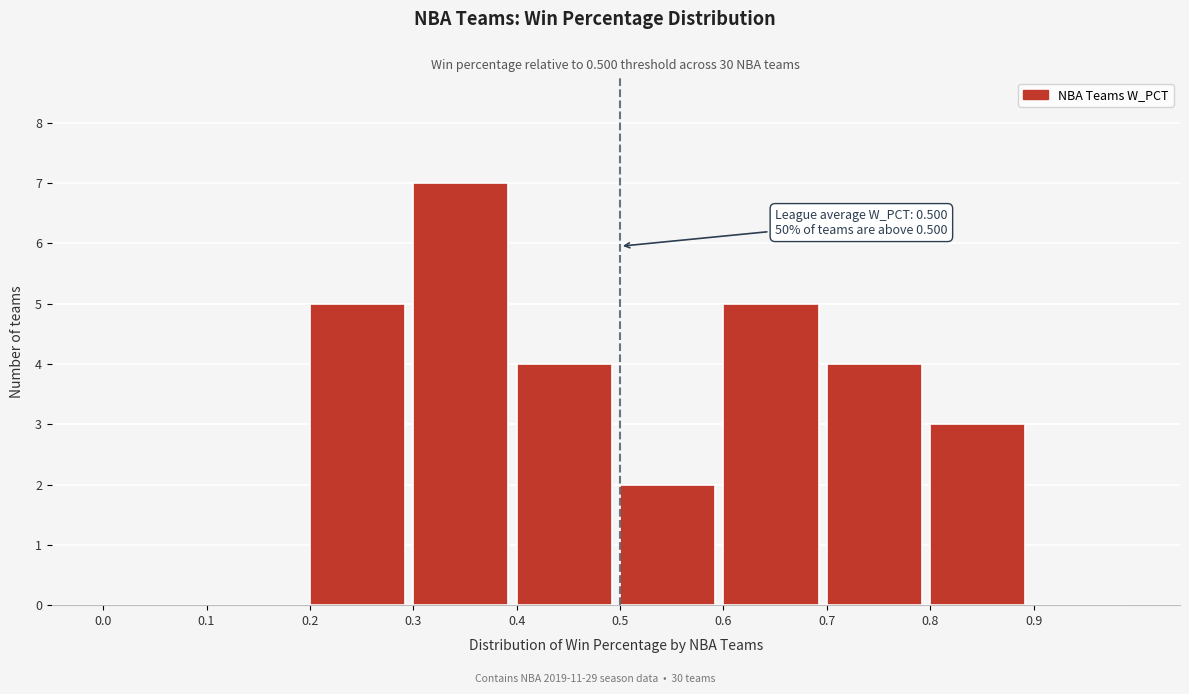

Over which range of the x-axis is the bar tallest?

0.3 to 0.4